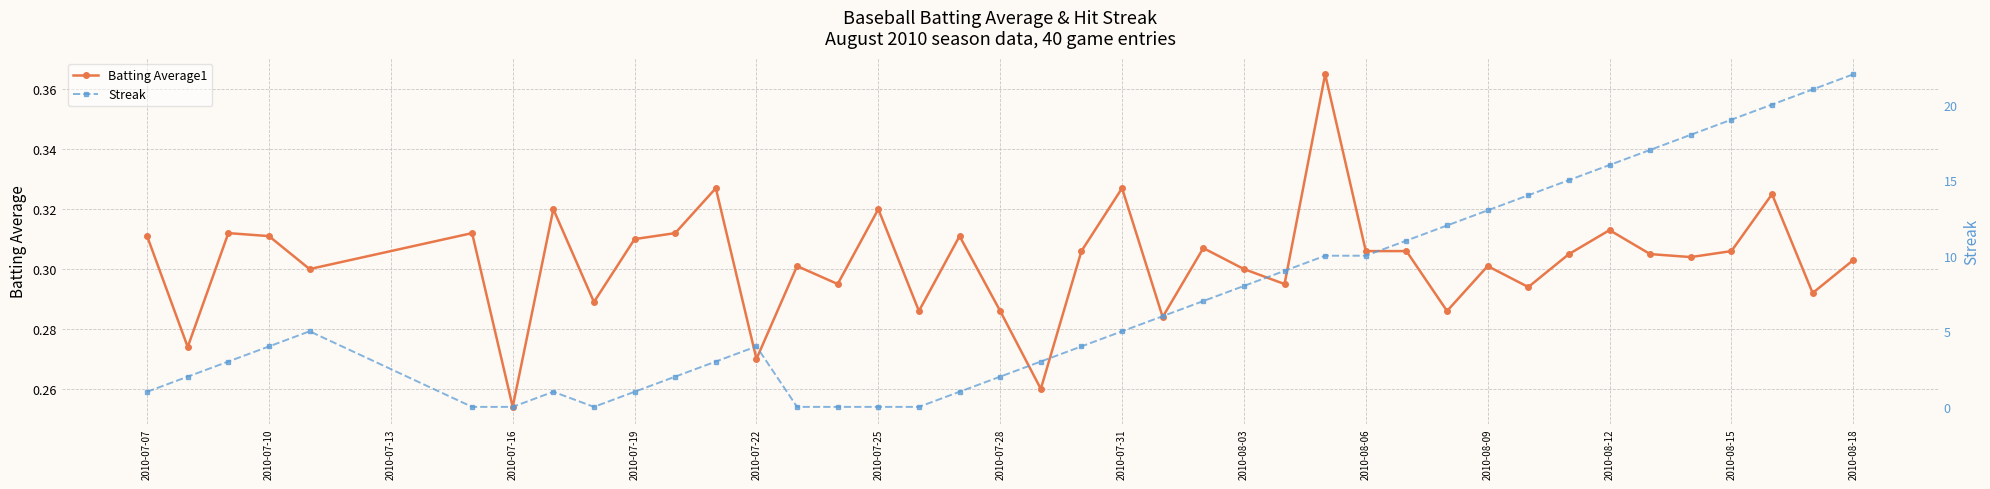

How many times do Streak and Batting Average1 cross each other?

6